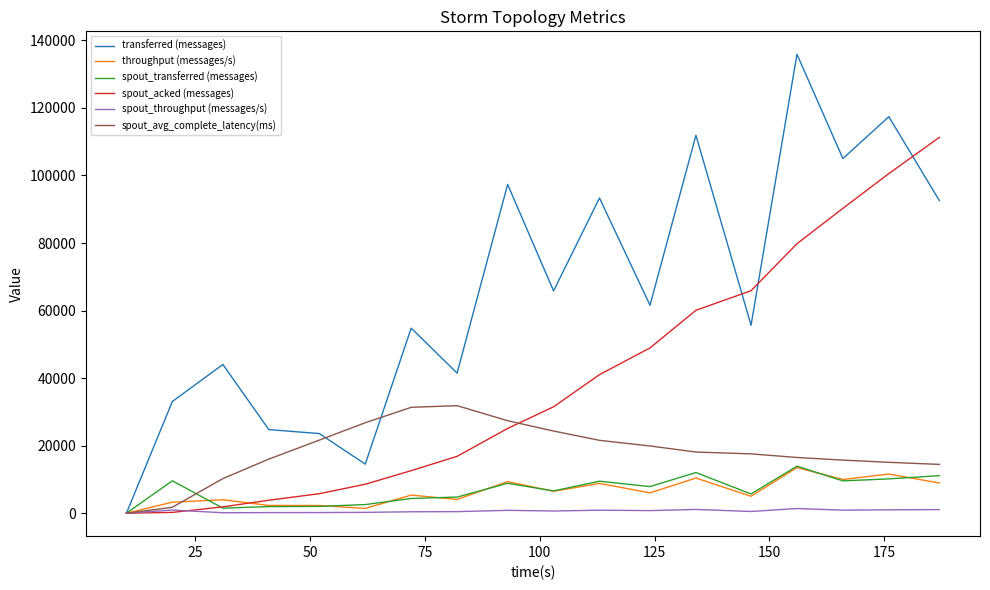

Which series has the largest total across all categories?

transferred (messages)